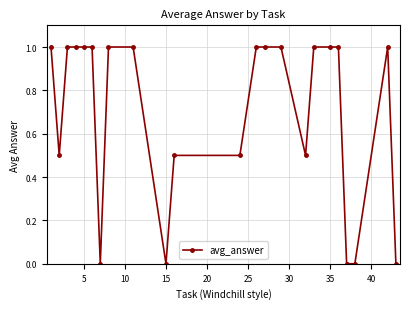

Reading left to right, list all the values displayed in this chart.

1.0	0.5	1.0	1.0	1.0	1.0	0.0	1.0	1.0	0.0	0.5	0.5	1.0	1.0	1.0	0.5	1.0	1.0	1.0	0.0	0.0	1.0	0.0